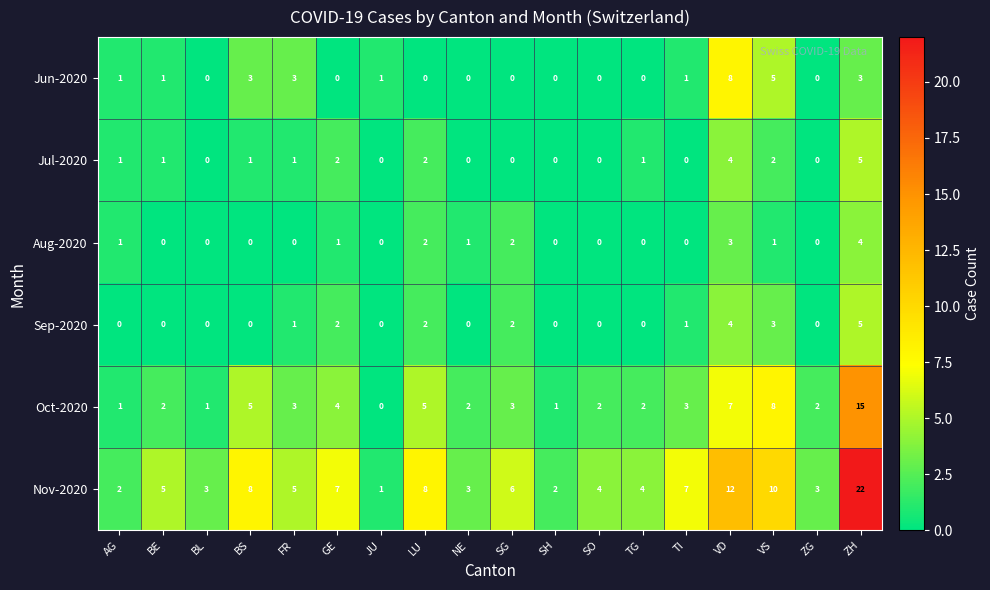

At which category is the sum across all series the highest?

ZH